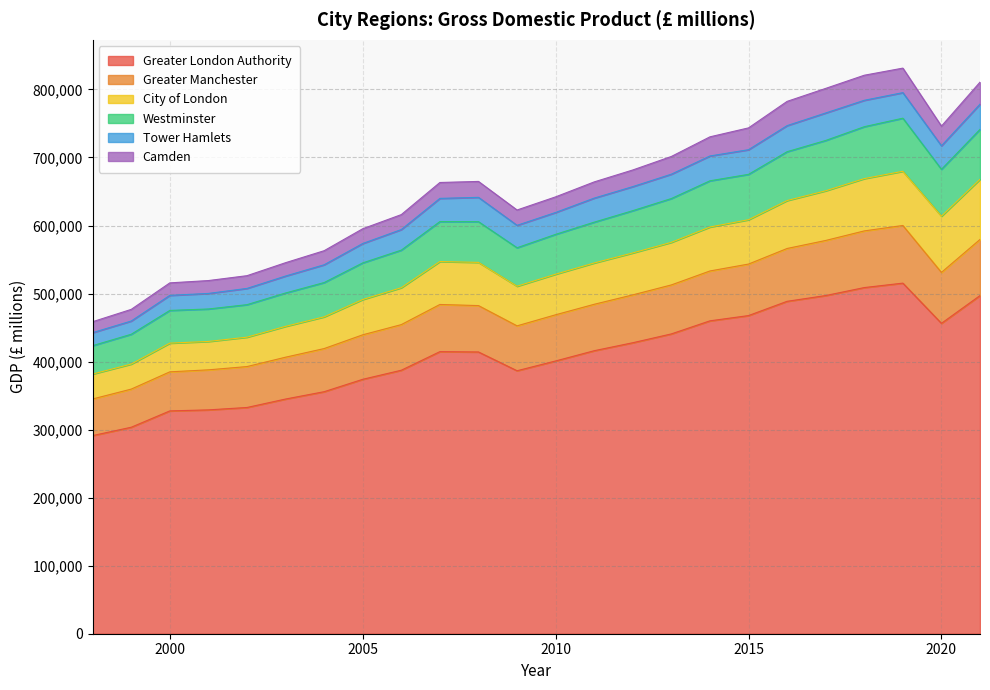

True or false: Greater Manchester and Greater London Authority cross at least once.

False